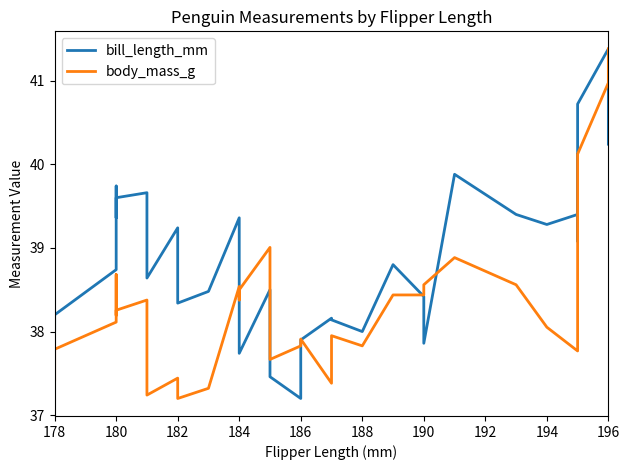

Reading left to right, what are all the values shown in this chart?

bill_length_mm: 38.0	38.2	38.7	39.7	39.4	39.6	39.7	38.9	38.6	39.2	38.3	38.5	39.4	38.5	37.7	38.5	37.7	37.5	37.2	37.9	38.2	38.1	38.0	38.8	38.4	37.9	39.9	39.4	39.3	39.4	40.1	39.1	39.6	40.7	41.4	40.2
body_mass_g: 37.4	37.8	38.1	38.7	38.2	38.3	38.4	37.8	37.2	37.4	37.2	37.3	38.5	38.4	38.5	39.0	38.4	37.7	37.8	37.9	37.4	38.0	37.8	38.4	38.4	38.6	38.9	38.6	38.1	37.8	38.1	38.5	39.2	40.1	41.0	41.4